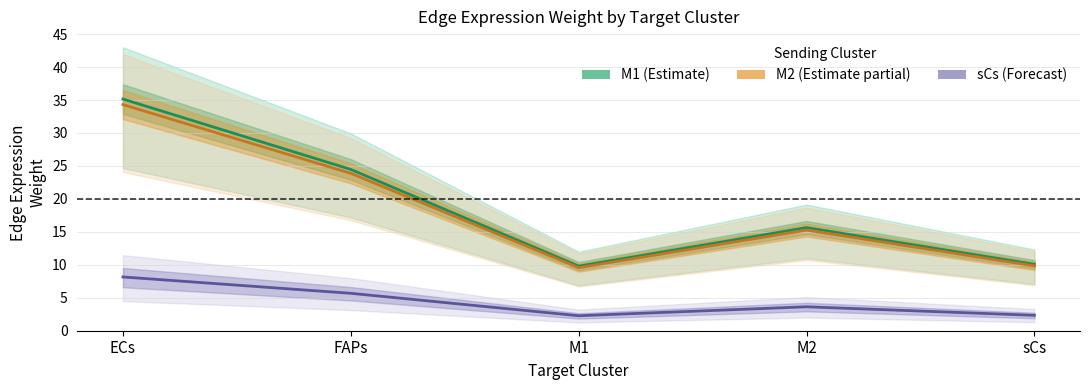

Is it true that sCs Edge Avg Weight equals 3.6 at M2?

True